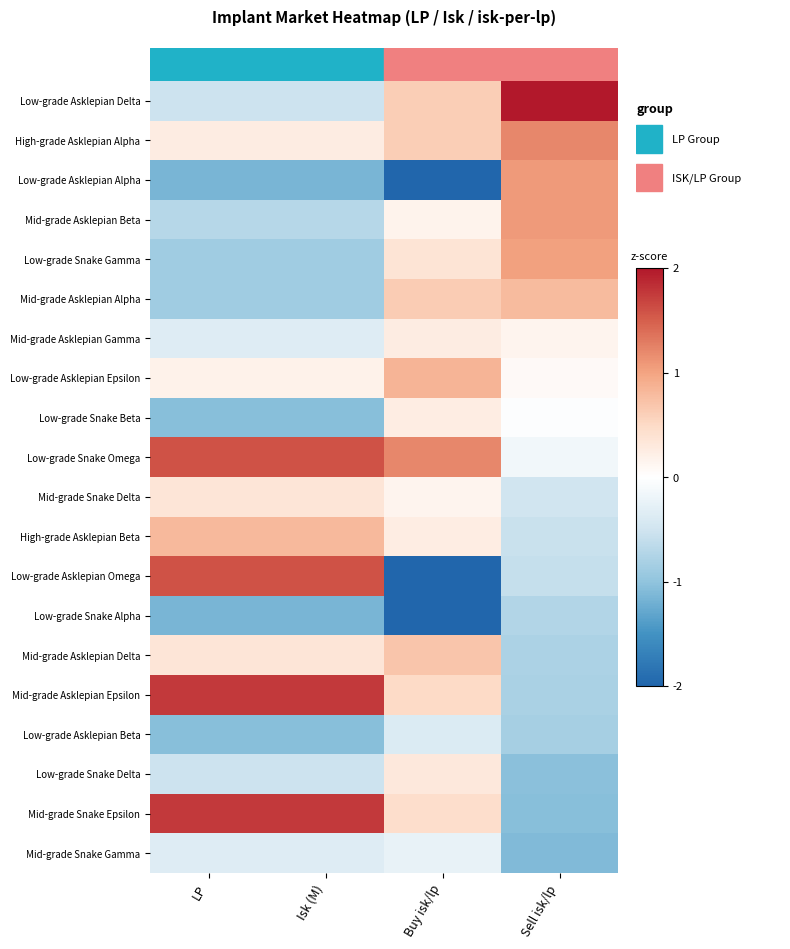

Reading left to right, transcribe all the data shown in this chart.

Low-grade Asklepian Delta: LP=-0.5	Isk (M)=-0.5	Buy isk/lp=0.6	Sell isk/lp=2.8
High-grade Asklepian Alpha: LP=0.3	Isk (M)=0.3	Buy isk/lp=0.6	Sell isk/lp=1.2
Low-grade Asklepian Alpha: LP=-1.1	Isk (M)=-1.1	Buy isk/lp=-2.1	Sell isk/lp=1.1
Mid-grade Asklepian Beta: LP=-0.7	Isk (M)=-0.7	Buy isk/lp=0.2	Sell isk/lp=1.1
Low-grade Snake Gamma: LP=-0.9	Isk (M)=-0.9	Buy isk/lp=0.4	Sell isk/lp=1.0
Mid-grade Asklepian Alpha: LP=-0.9	Isk (M)=-0.9	Buy isk/lp=0.6	Sell isk/lp=0.8
Mid-grade Asklepian Gamma: LP=-0.4	Isk (M)=-0.4	Buy isk/lp=0.3	Sell isk/lp=0.2
Low-grade Asklepian Epsilon: LP=0.2	Isk (M)=0.2	Buy isk/lp=0.9	Sell isk/lp=0.1
Low-grade Snake Beta: LP=-1.1	Isk (M)=-1.1	Buy isk/lp=0.2	Sell isk/lp=-0.0
Low-grade Snake Omega: LP=1.6	Isk (M)=1.6	Buy isk/lp=1.2	Sell isk/lp=-0.2
Mid-grade Snake Delta: LP=0.4	Isk (M)=0.4	Buy isk/lp=0.1	Sell isk/lp=-0.5
High-grade Asklepian Beta: LP=0.8	Isk (M)=0.8	Buy isk/lp=0.2	Sell isk/lp=-0.6
Low-grade Asklepian Omega: LP=1.6	Isk (M)=1.6	Buy isk/lp=-2.6	Sell isk/lp=-0.6
Low-grade Snake Alpha: LP=-1.1	Isk (M)=-1.1	Buy isk/lp=-2.0	Sell isk/lp=-0.7
Mid-grade Asklepian Delta: LP=0.4	Isk (M)=0.4	Buy isk/lp=0.7	Sell isk/lp=-0.8
Mid-grade Asklepian Epsilon: LP=1.8	Isk (M)=1.8	Buy isk/lp=0.5	Sell isk/lp=-0.8
Low-grade Asklepian Beta: LP=-1.1	Isk (M)=-1.1	Buy isk/lp=-0.4	Sell isk/lp=-0.8
Low-grade Snake Delta: LP=-0.5	Isk (M)=-0.5	Buy isk/lp=0.3	Sell isk/lp=-1.0
Mid-grade Snake Epsilon: LP=1.8	Isk (M)=1.8	Buy isk/lp=0.5	Sell isk/lp=-1.1
Mid-grade Snake Gamma: LP=-0.4	Isk (M)=-0.4	Buy isk/lp=-0.2	Sell isk/lp=-1.1